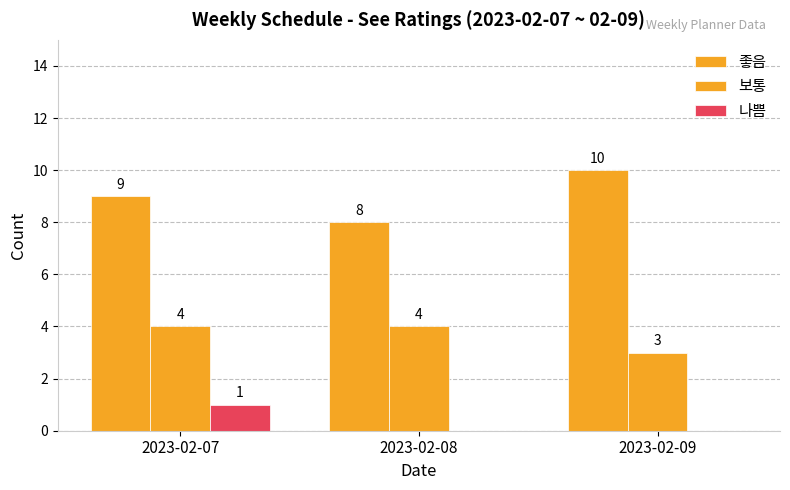

Reading left to right, transcribe all the data shown in this chart.

좋음: 9	8	10
보통: 4	4	3
나쁨: 1	0	0